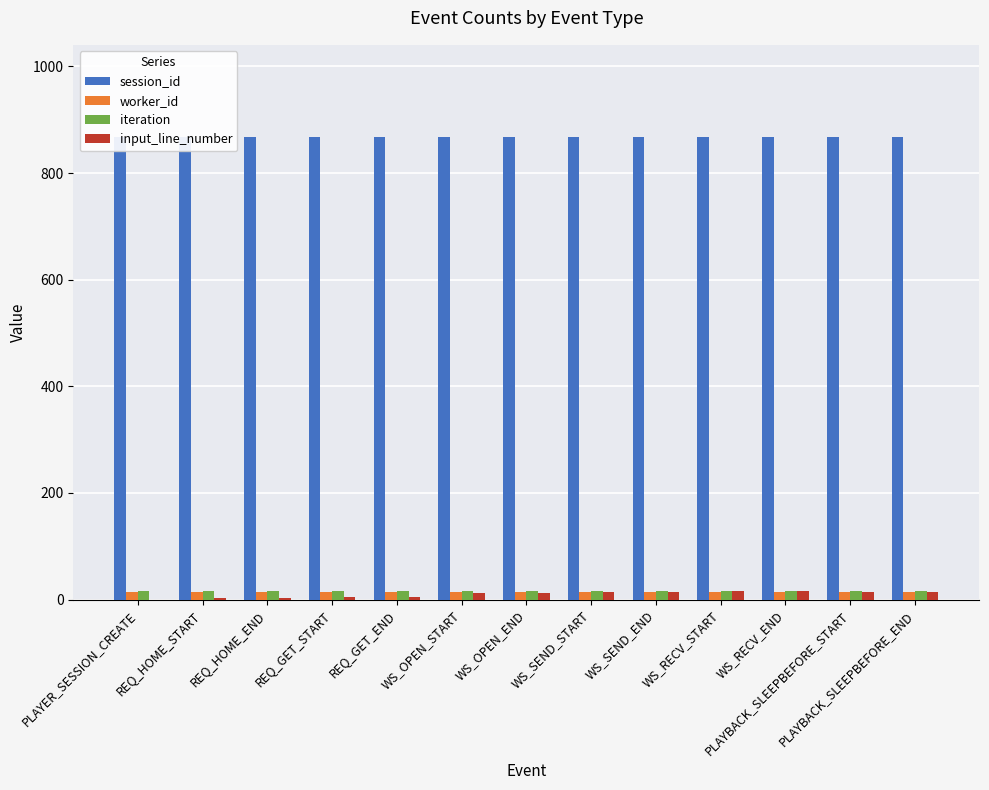

What are all the series names shown in the legend?

session_id, worker_id, iteration, input_line_number